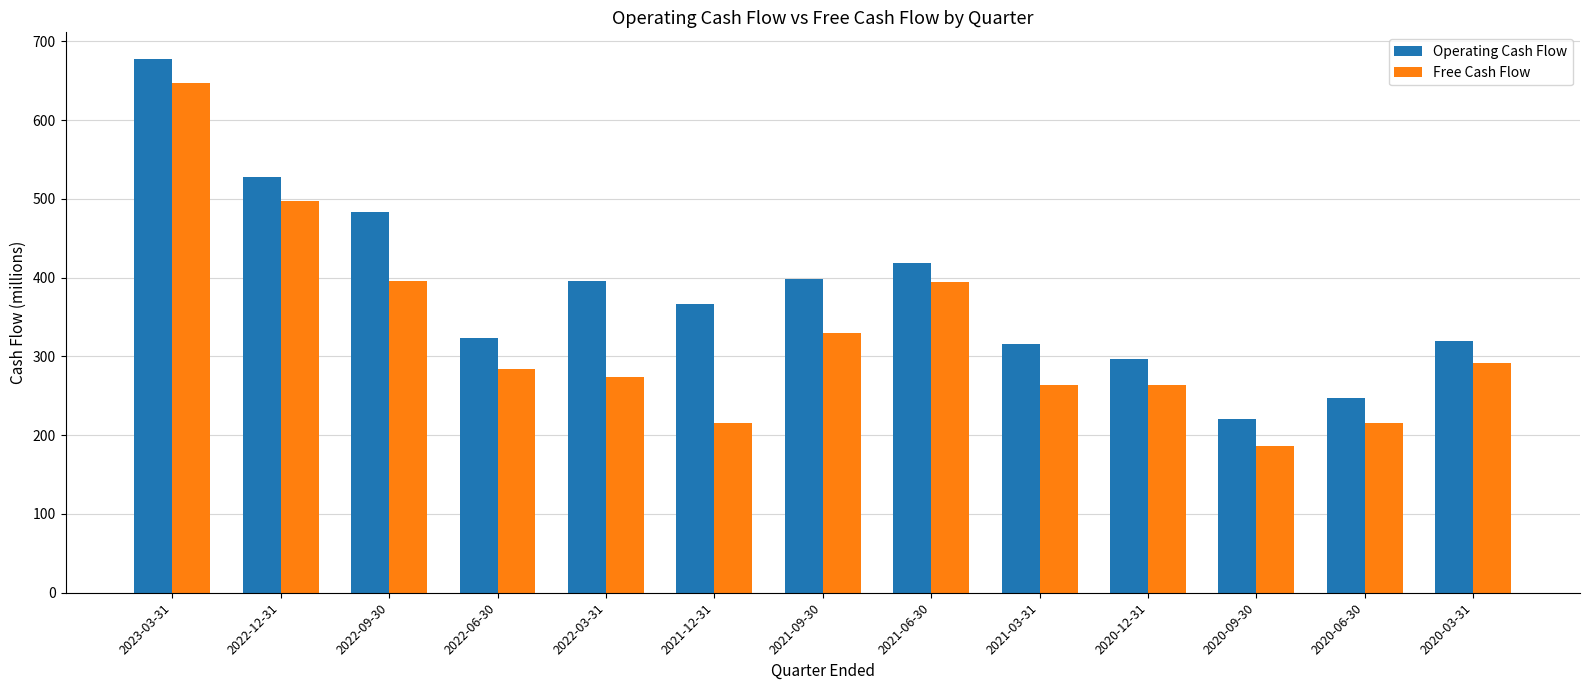

How many data points in Free Cash Flow are less than 283?

6